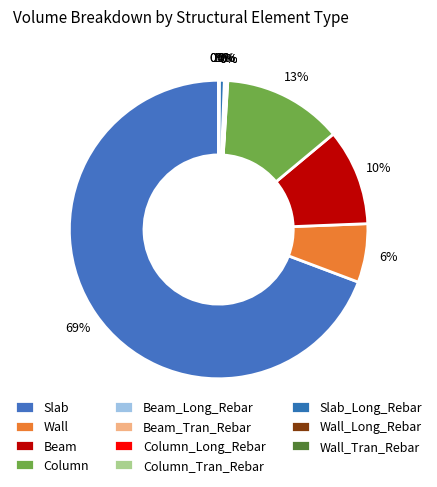

How many segments does this pie chart have?

11